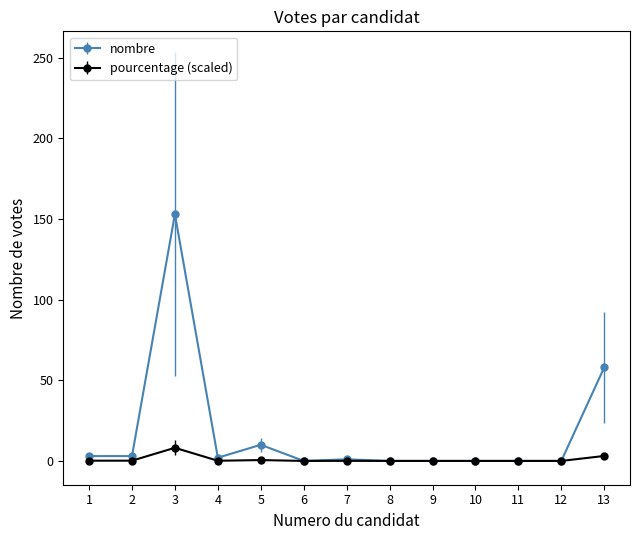

List the series in order of their peak value, highest first.

nombre, pourcentage (scaled)